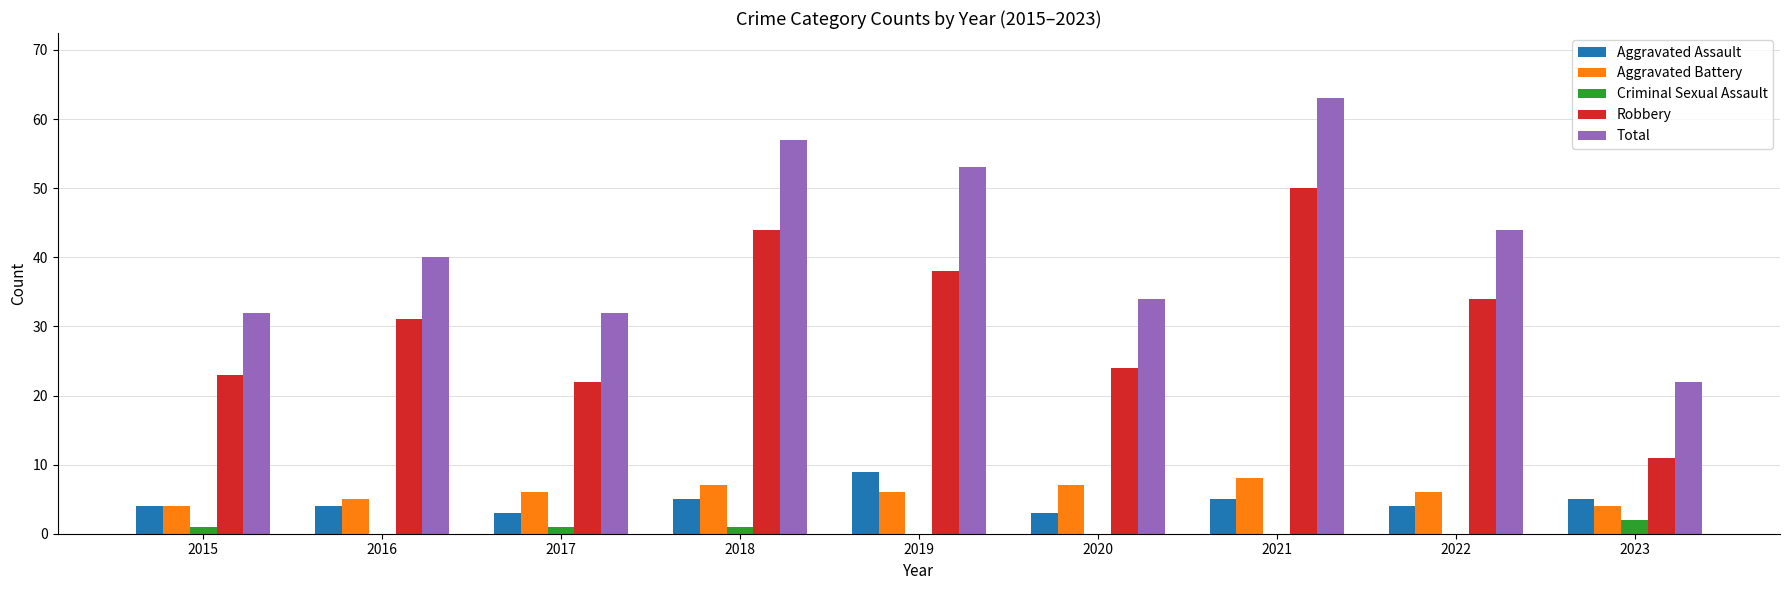

What is the sum of all Criminal Sexual Assault values?

5